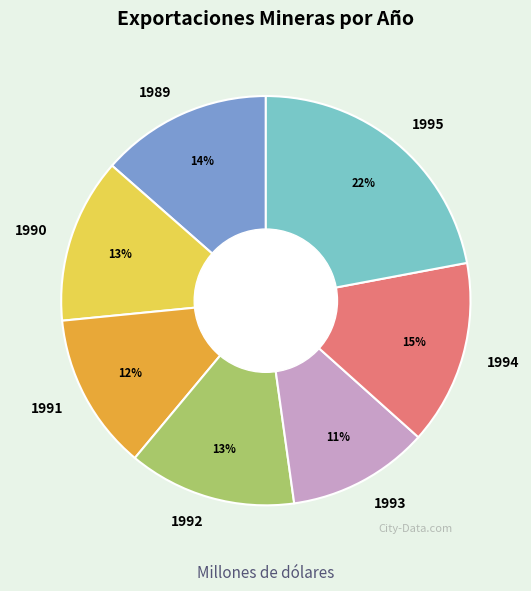

What percentage is NOT represented by 1995?

78.0%